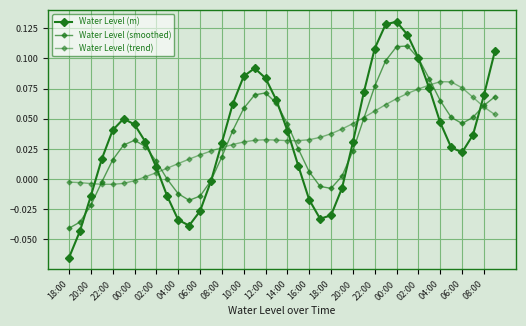

How many data points does each series have?

40